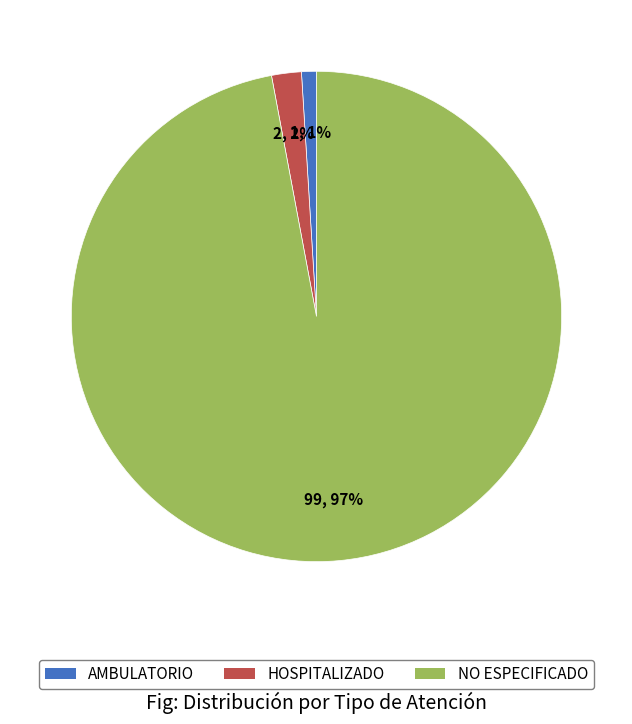

What is the largest slice in the pie chart?

NO ESPECIFICADO